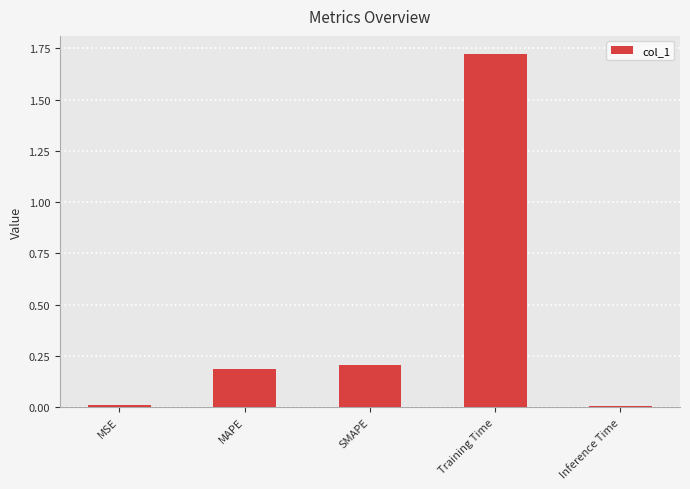

True or false: the data shows 0.2 at SMAPE.

True